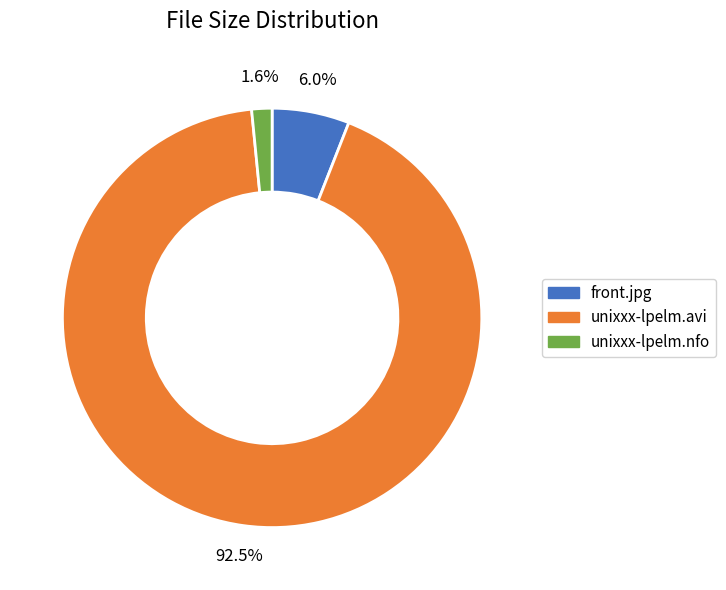

Which has a higher value, front.jpg or unixxx-lpelm.avi?

unixxx-lpelm.avi